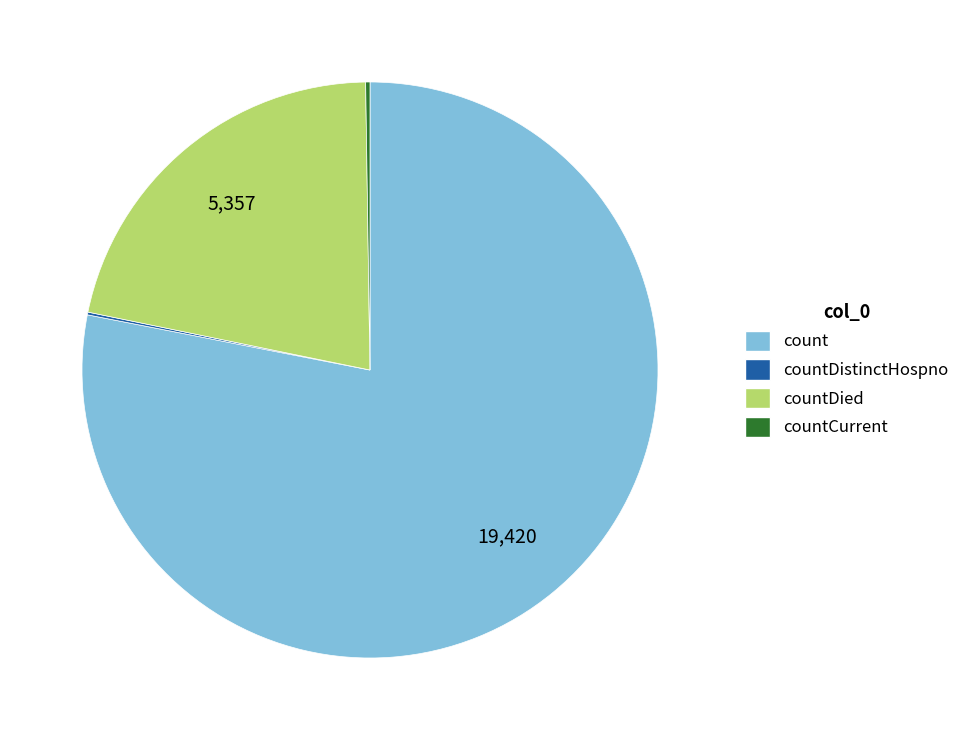

Is there a majority slice in this chart?

Yes